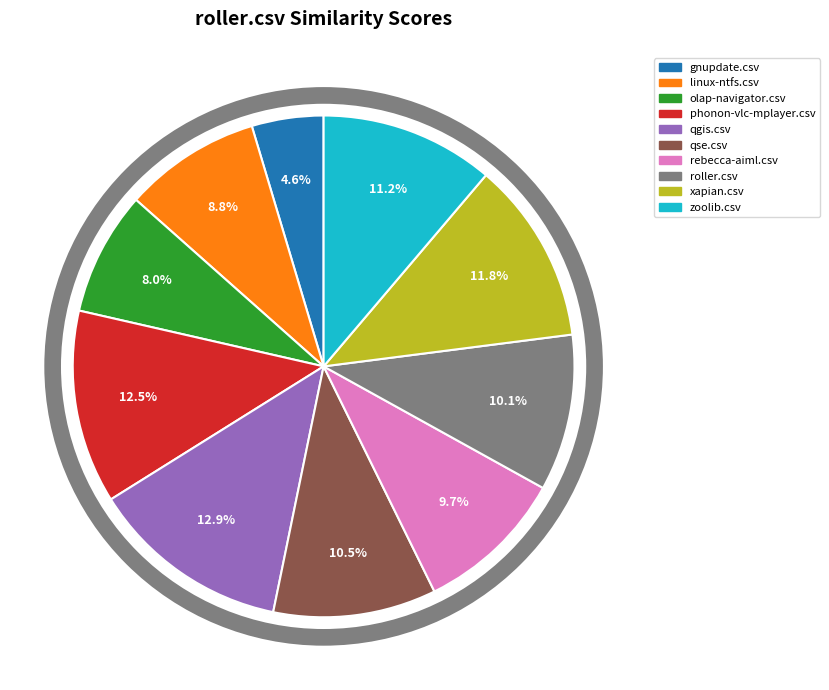

To the nearest percent, what percentage of the pie is roller.csv?

10%